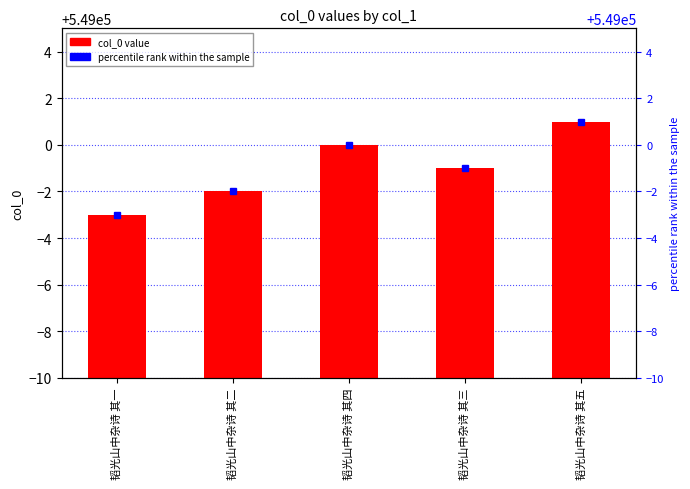

The chart shows a value of 548997 at 韬光山中杂诗 其一. True or false?

True